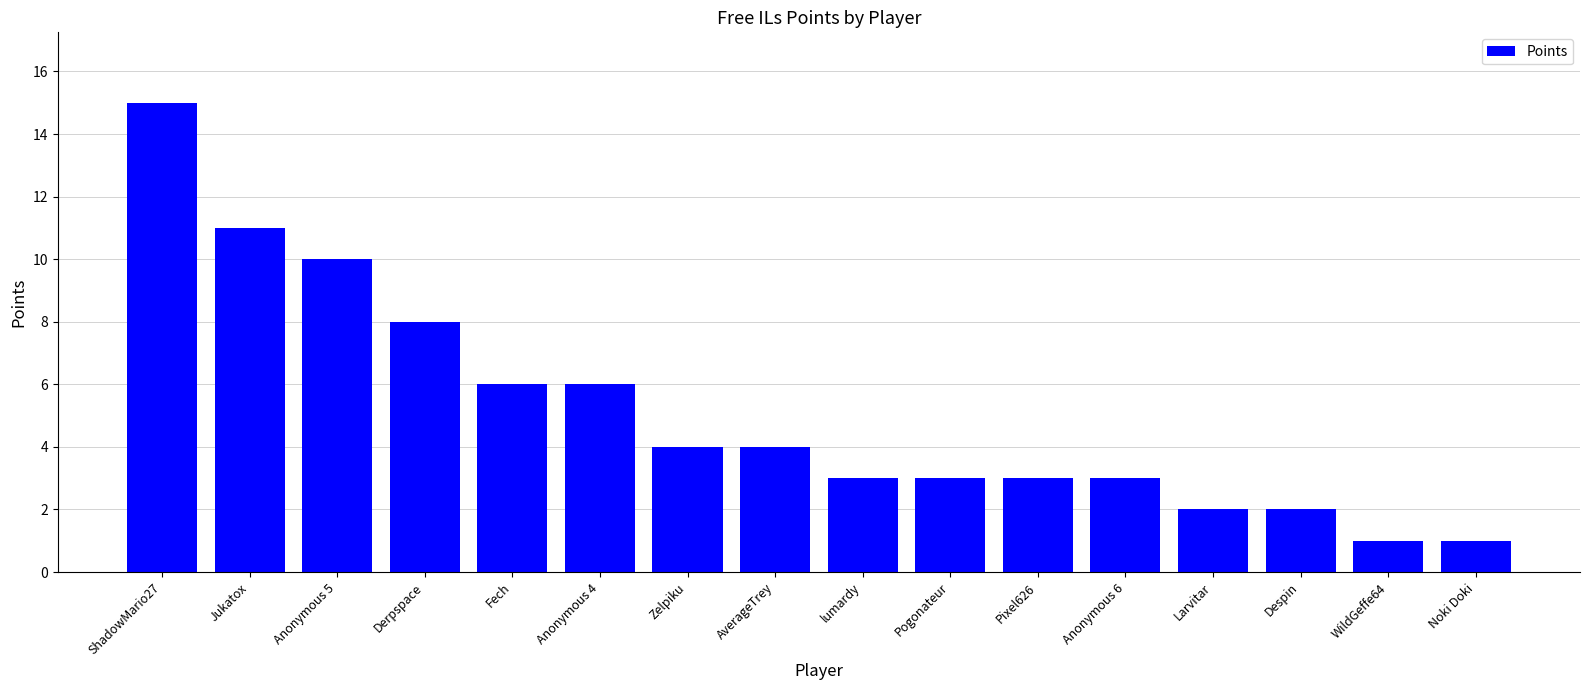

What is the maximum value shown in the chart?

15